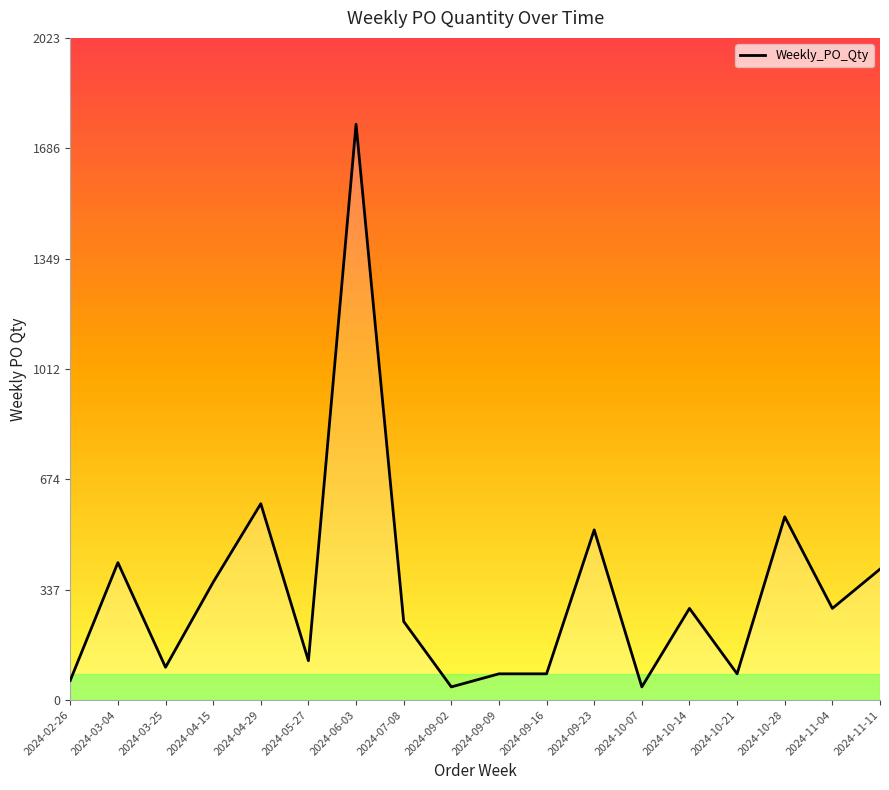

Read the value at 2024-03-25, to the nearest 50.

100